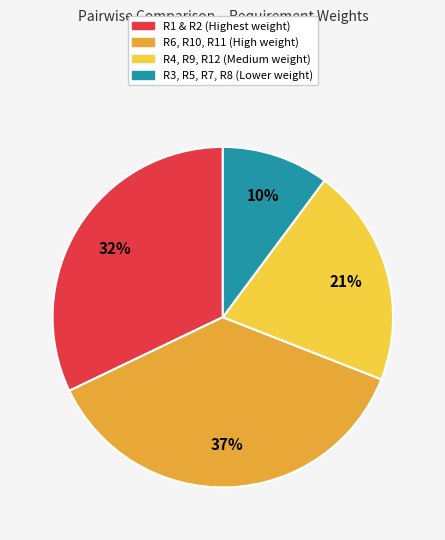

To the nearest percent, what is the difference between the largest and smallest slice percentages?

27%